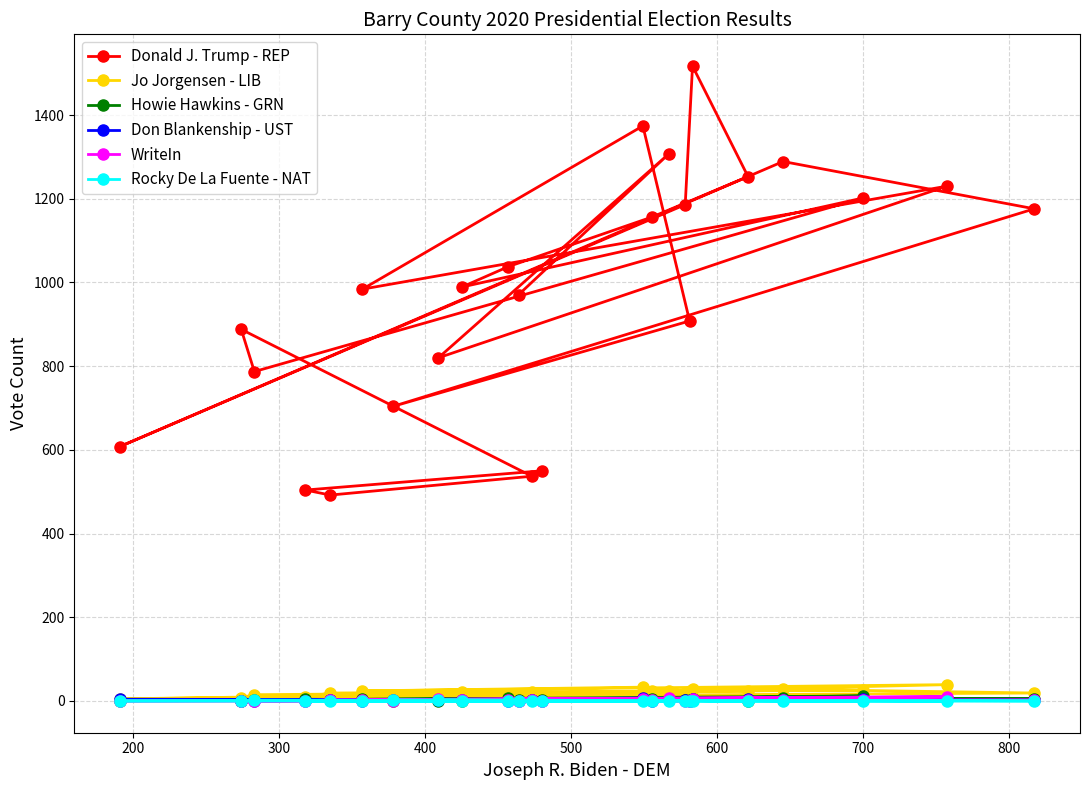

Which series has the largest range (max minus min)?

Donald J. Trump - REP